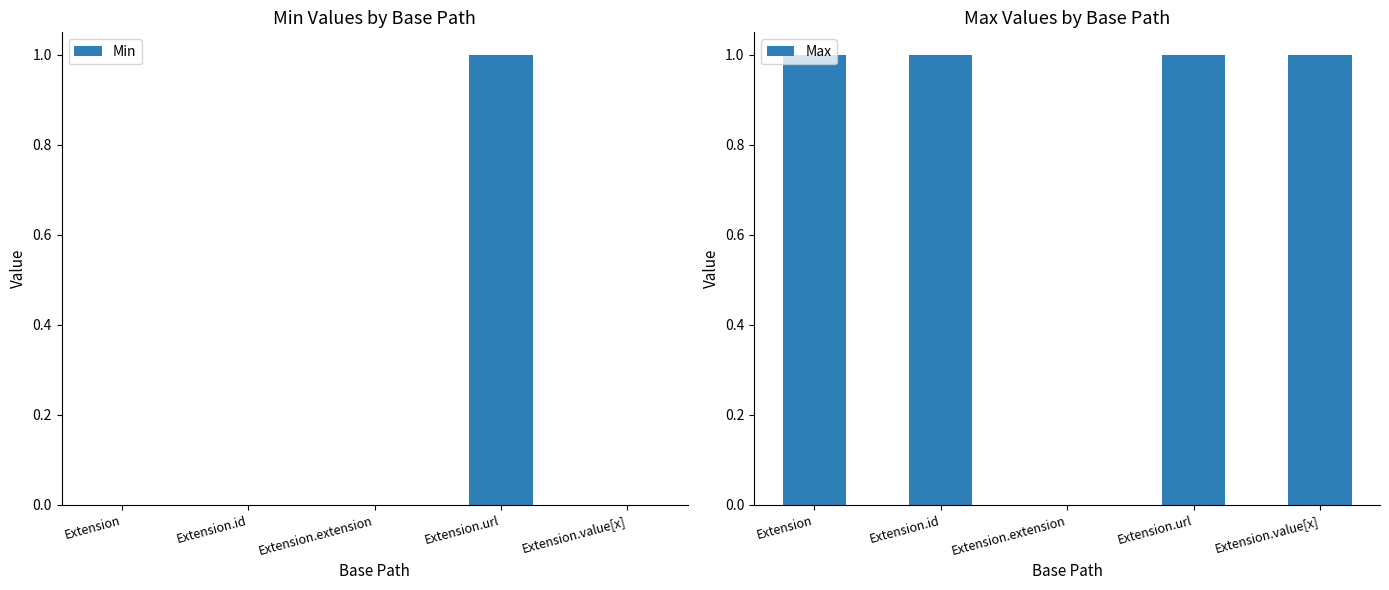

True or false: Min has a value of 0 at Extension.id.

True